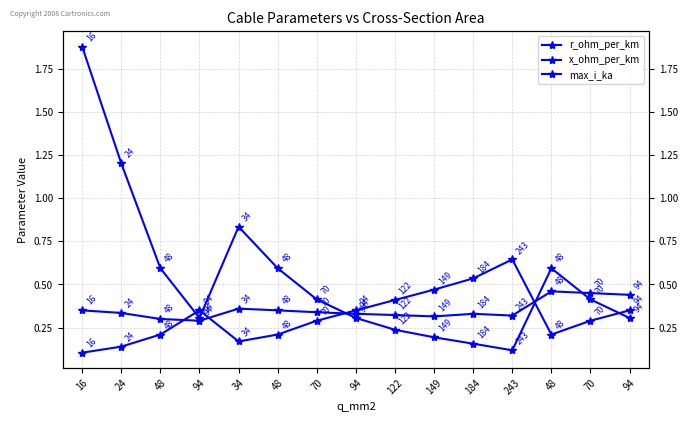

Where is r_ohm_per_km nearest to the value 0?

243